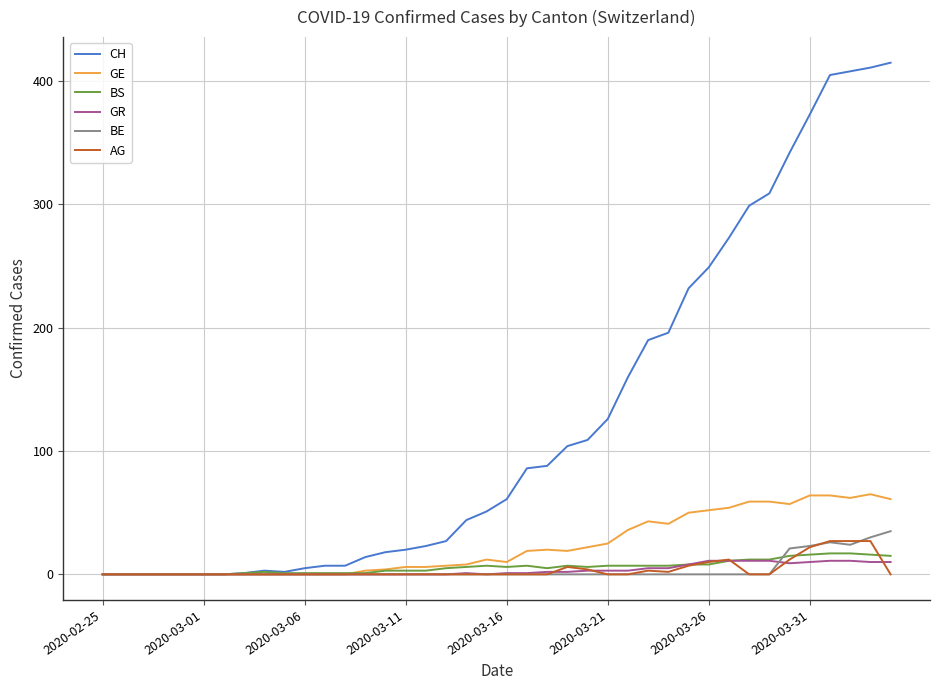

What is the maximum value shown in the chart?

415